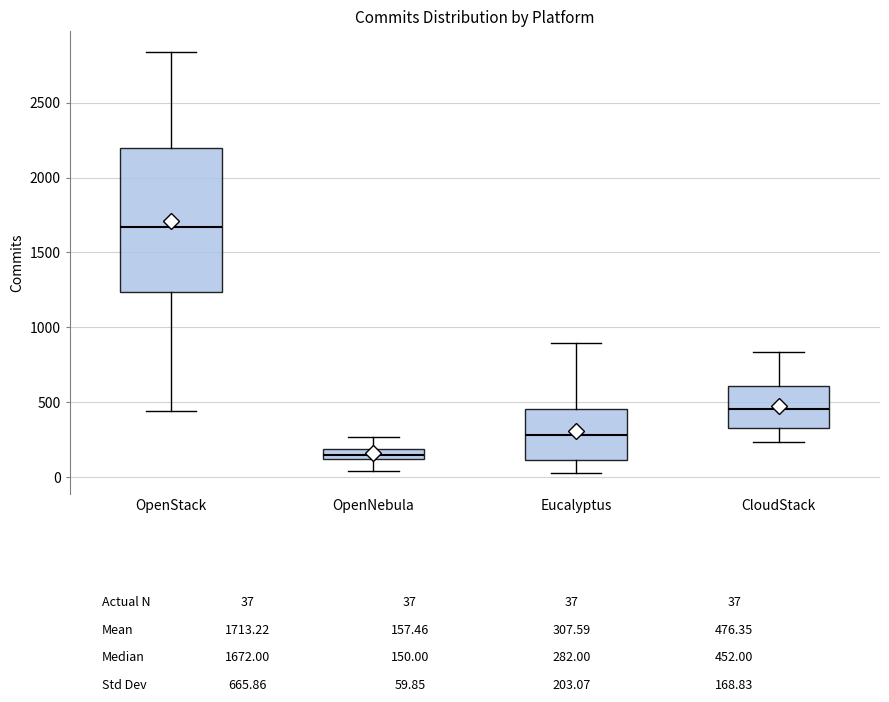

Where is the upper edge of the box for CloudStack on the y-axis? The values are not printed on the chart, so give them approximately, as read against the axis.

600